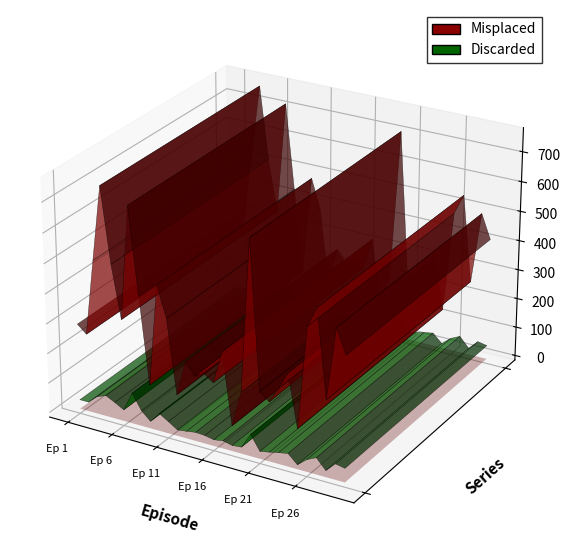

Reading left to right, list all the values displayed in this chart.

Misplaced: 288	262	515	764	517	342	722	433	147	485	385	139	258	218	235	212	322	85	205	712	225	198	251	309	135	476	544	255	496	415
Discarded: 31	31	58	70	55	38	103	52	24	59	40	20	24	29	27	21	26	19	22	73	25	31	38	44	15	41	56	22	53	47